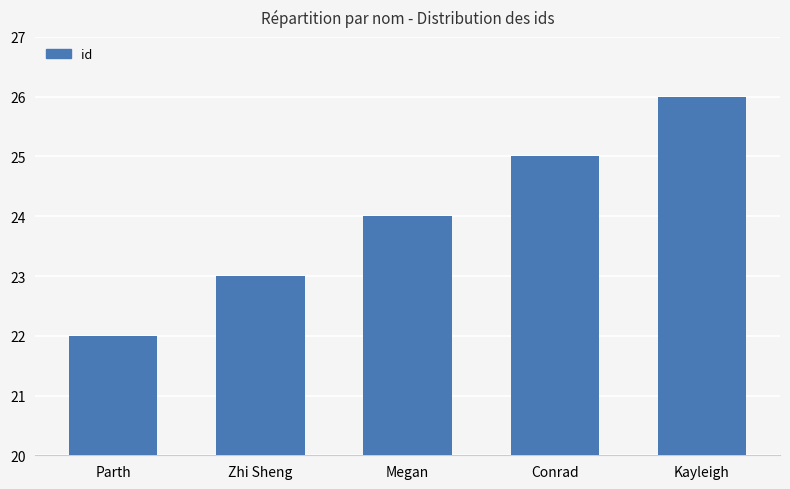

Reading left to right, extract all data points from this chart.

22	23	24	25	26